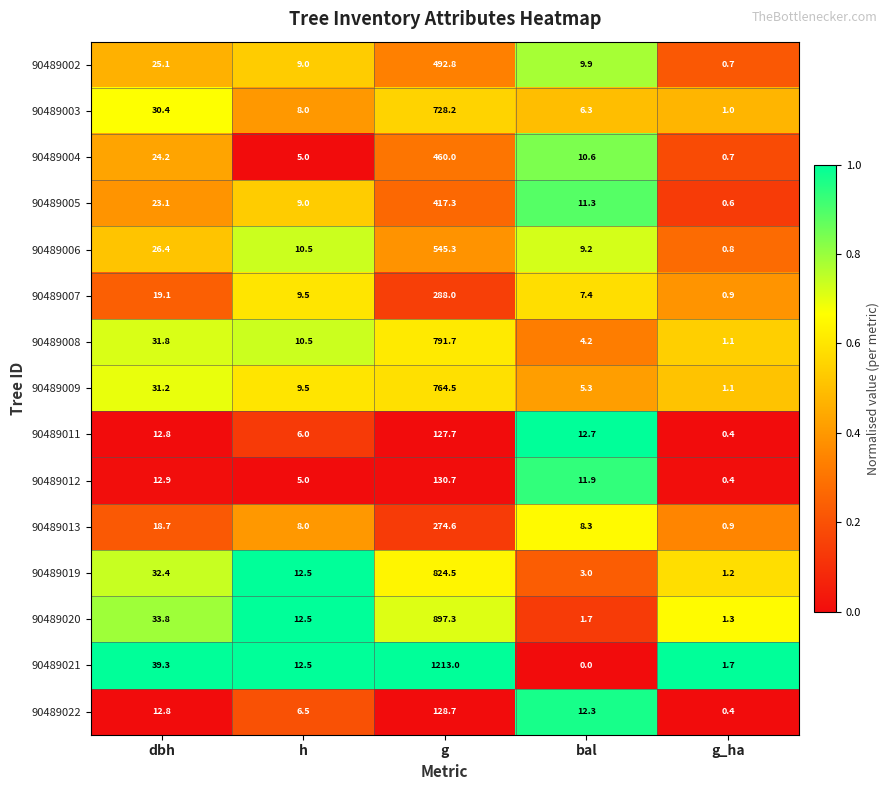

What is the spread (max minus min) of values at bal?

12.7